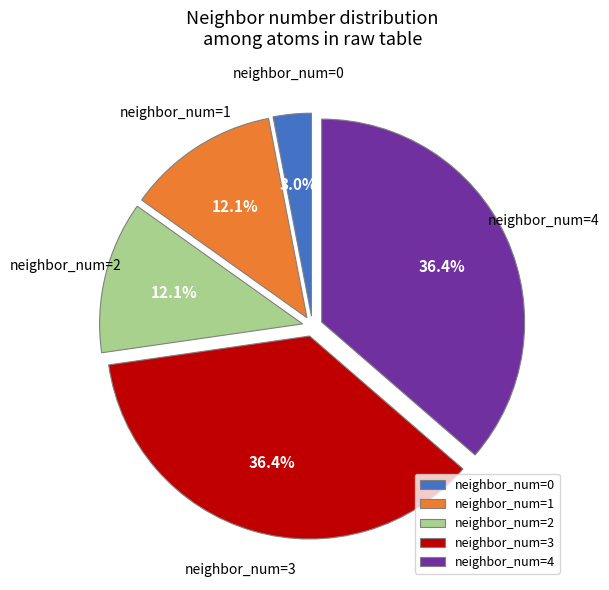

Does any single category account for the majority?

No